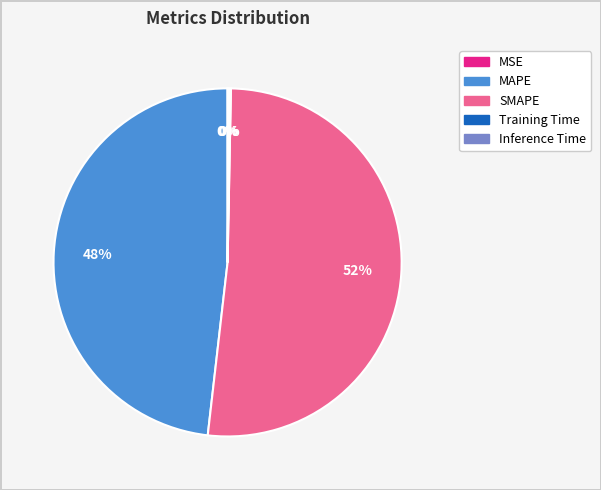

Which category accounts for the majority?

SMAPE